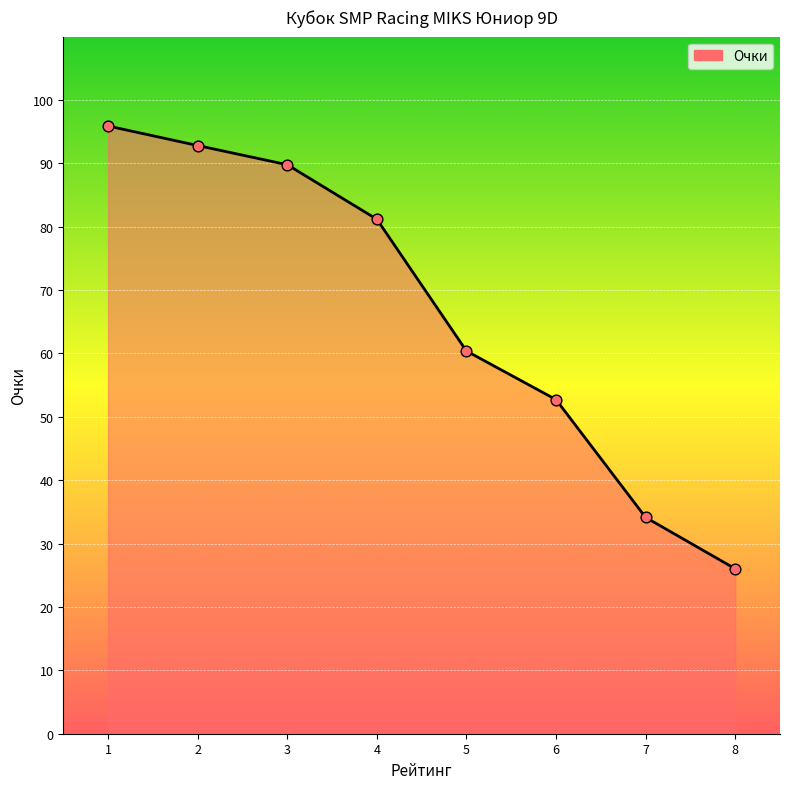

Which has a higher value, 6 or 1?

1